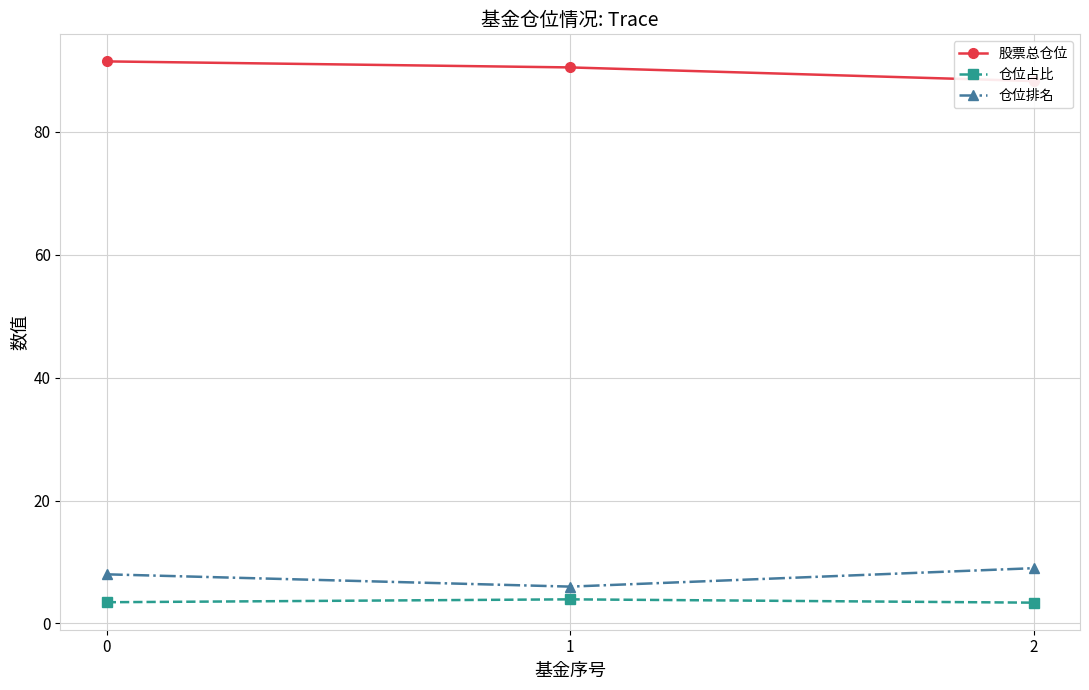

What is the difference between the maximum and second lowest values in the 仓位排名 series?

1.0